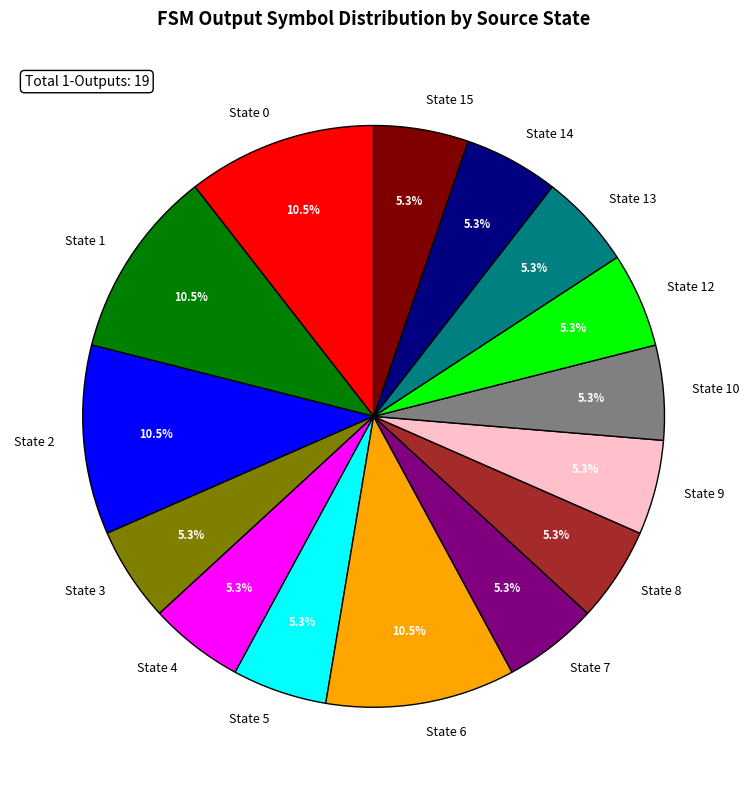

What is the ratio of the value at State 5 to the value at State 2?

0.5